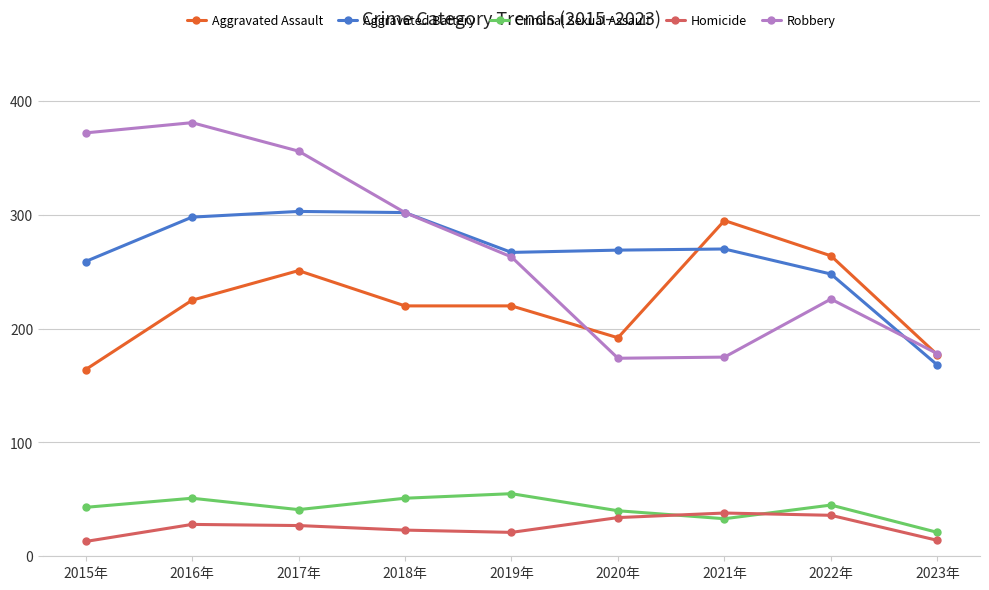

What is the value of the Robbery point at the 4th from the left?

302